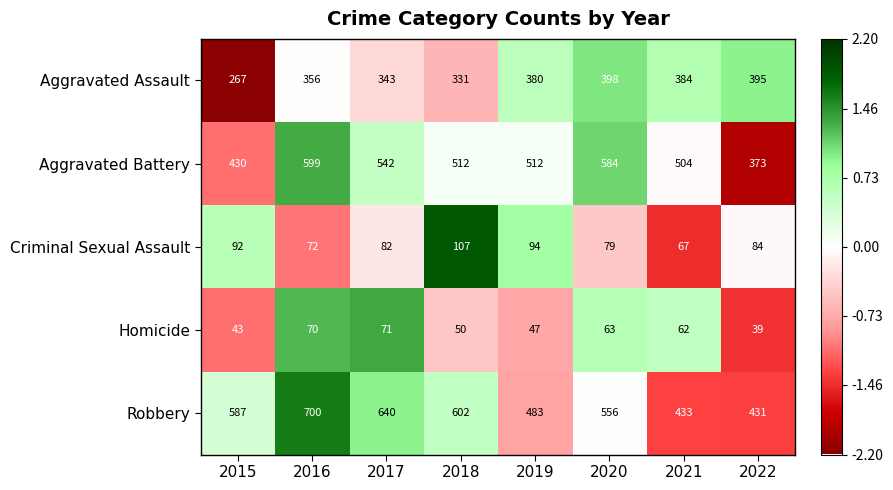

What is the difference between the maximum and minimum values in the Criminal Sexual Assault series?

40